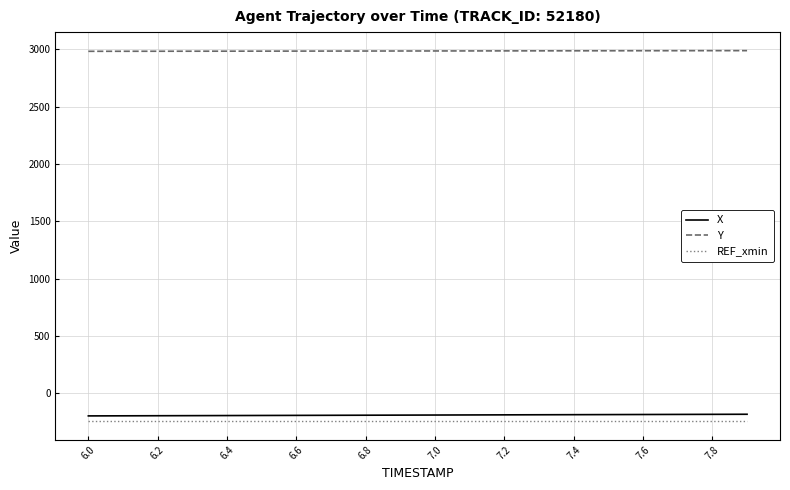

What is the maximum value for Y?

2988.0